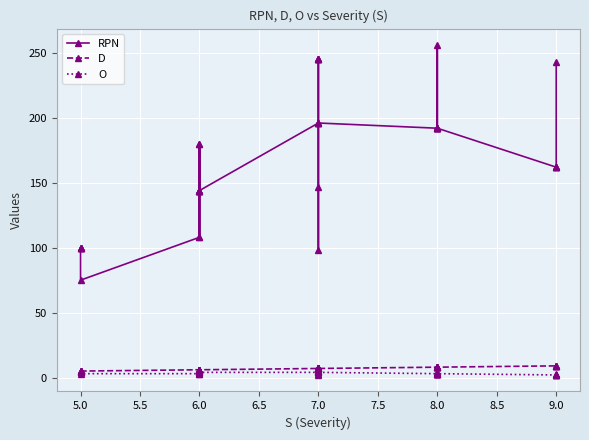

What is the difference between the maximum and minimum values in the O series?

3